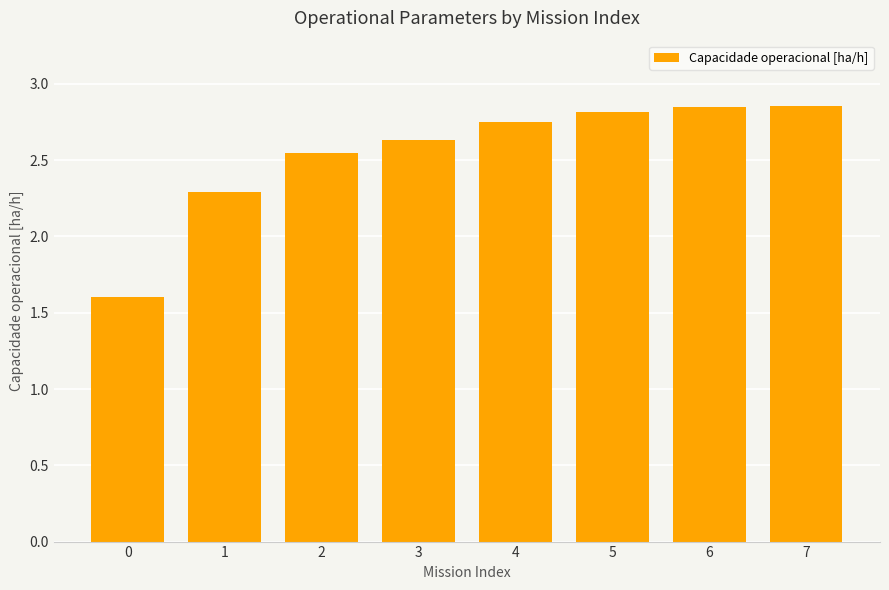

Approximately how many times larger is the value at 2 compared to 6?

0.9